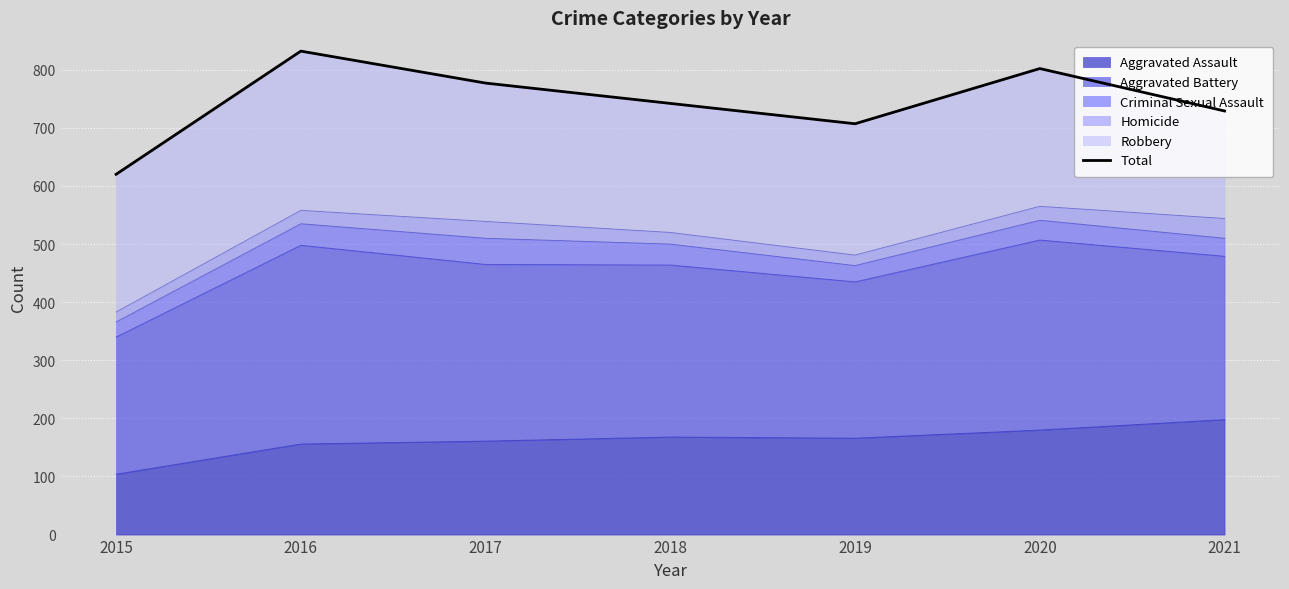

What is the change in value from 2015 to 2016?

+212